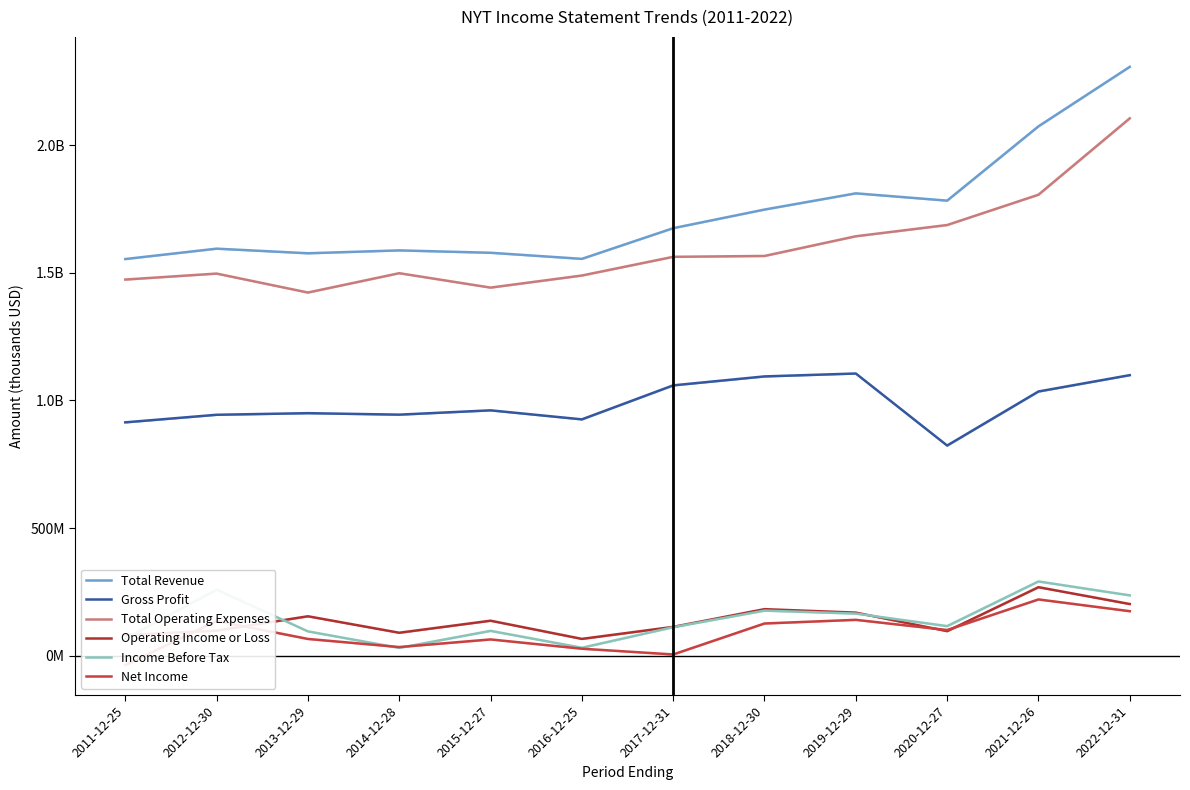

What is the label of the 4th point from the left?

2014-12-28